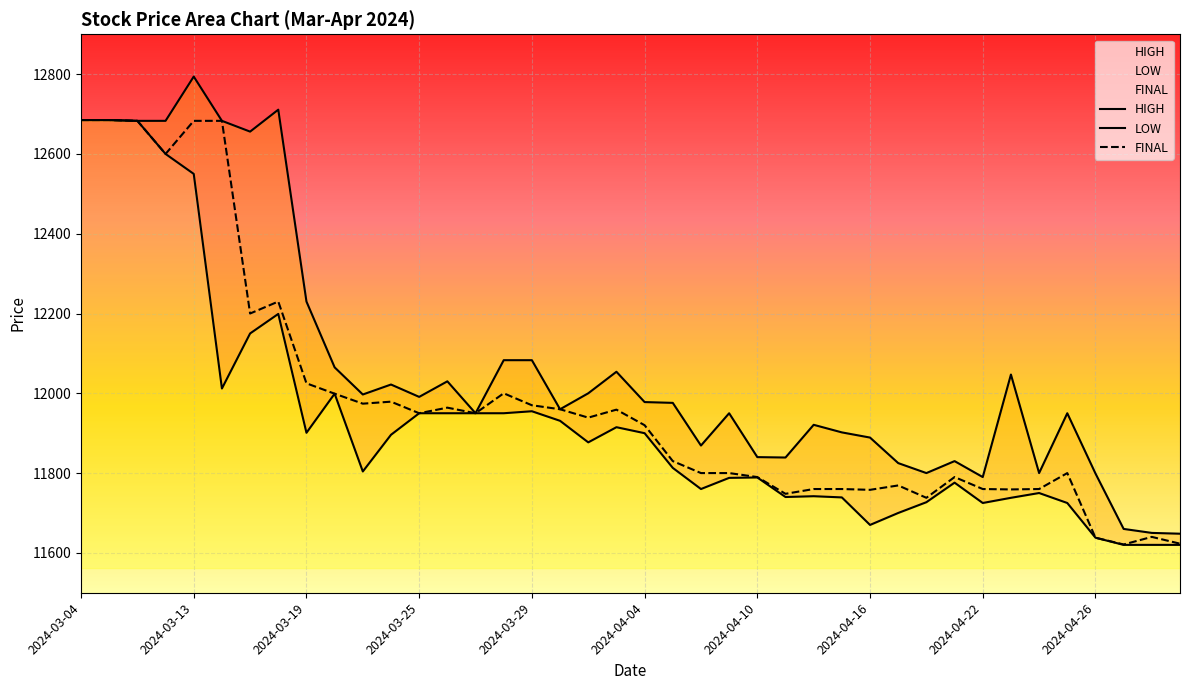

What is the total value across all series at 29?

35294